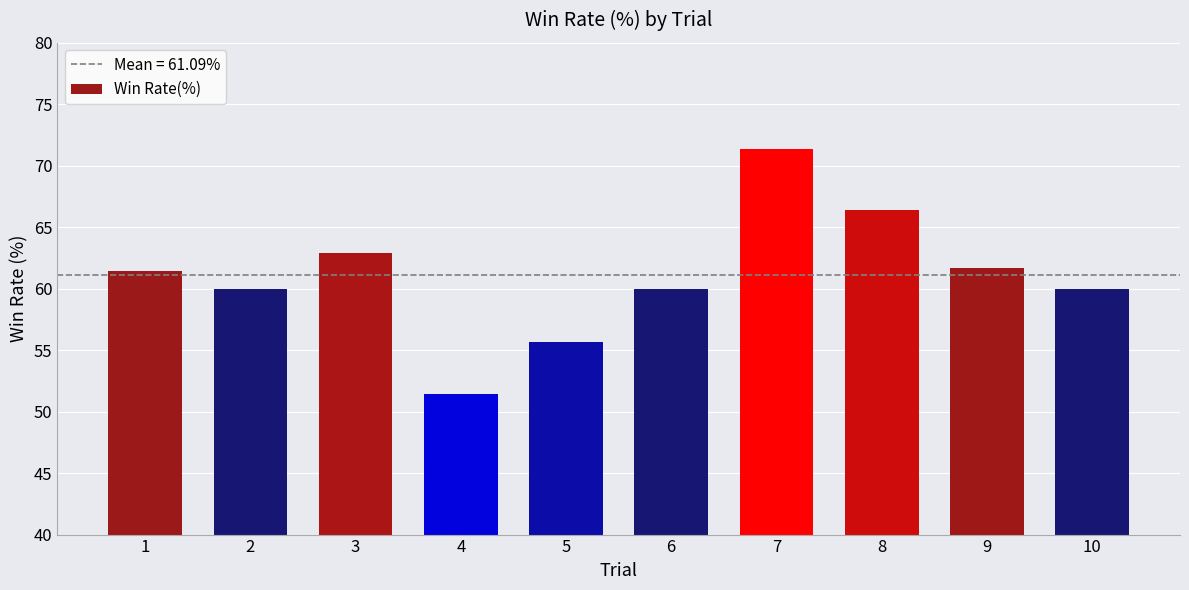

What value does the data have at 9?

61.7